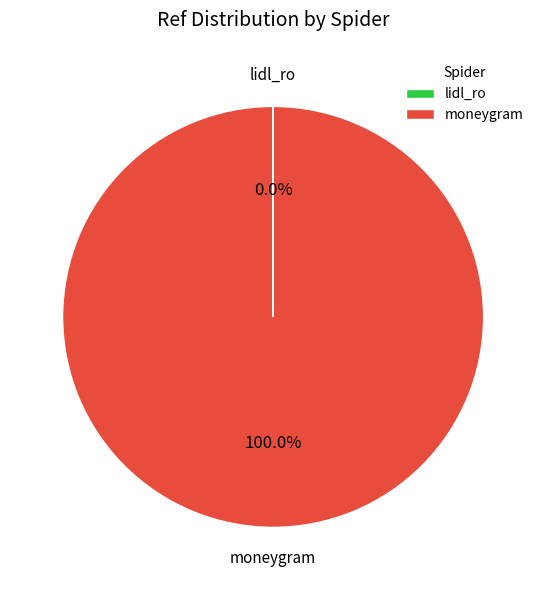

Which category has the biggest portion of the pie?

moneygram